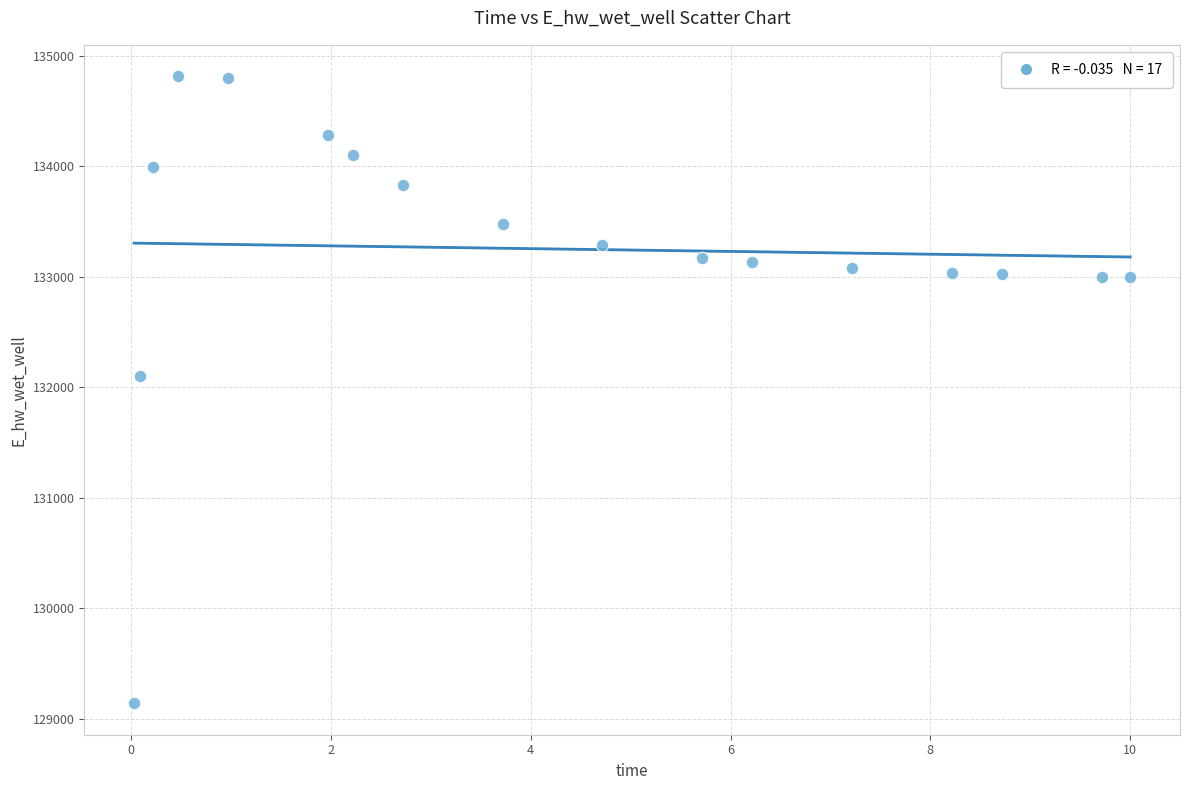

What Y value in the scatter plot is closest to 131977?

132101.1